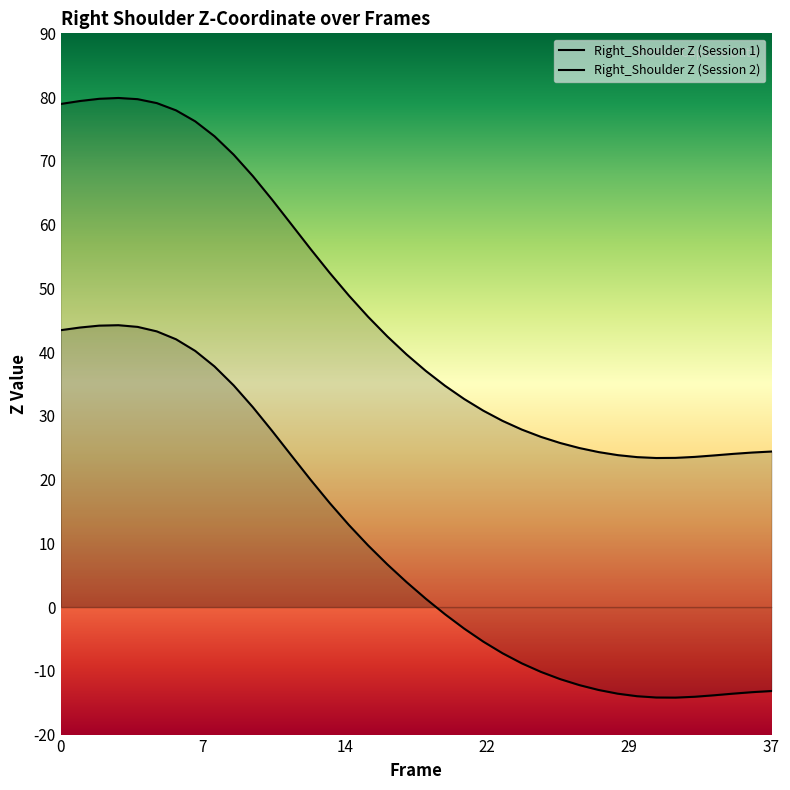

How many lines are shown in the chart?

2